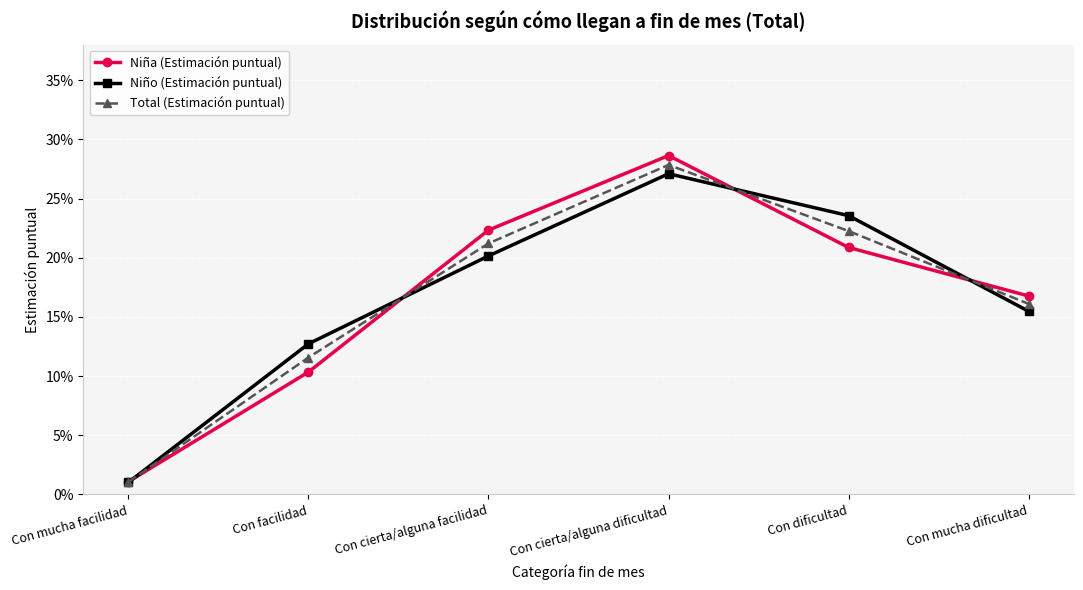

What are all the series names shown in the legend?

Niña (Estimación puntual), Niño (Estimación puntual), Total (Estimación puntual)